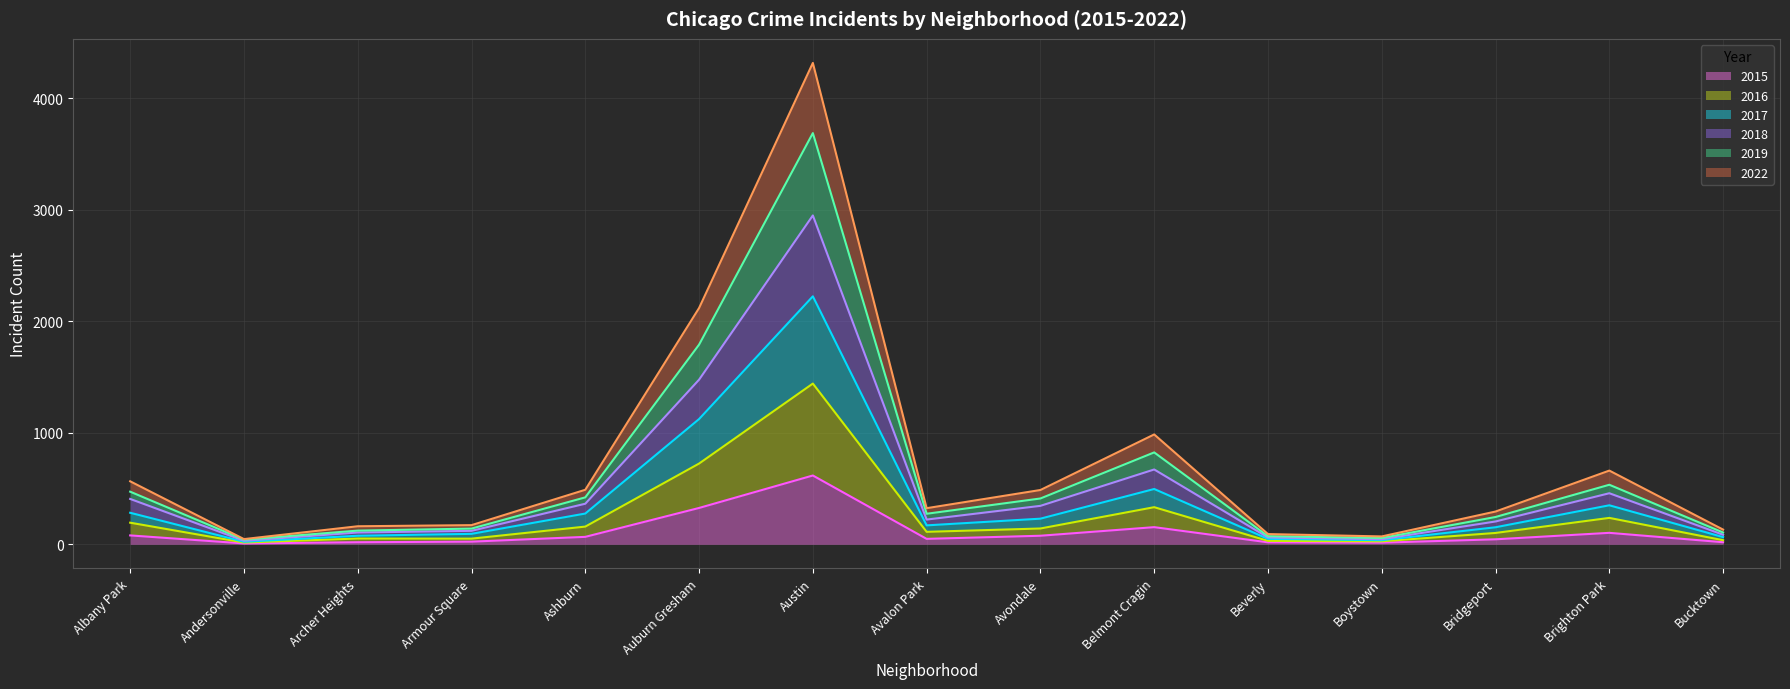

At which category is the sum across all series the highest?

Austin